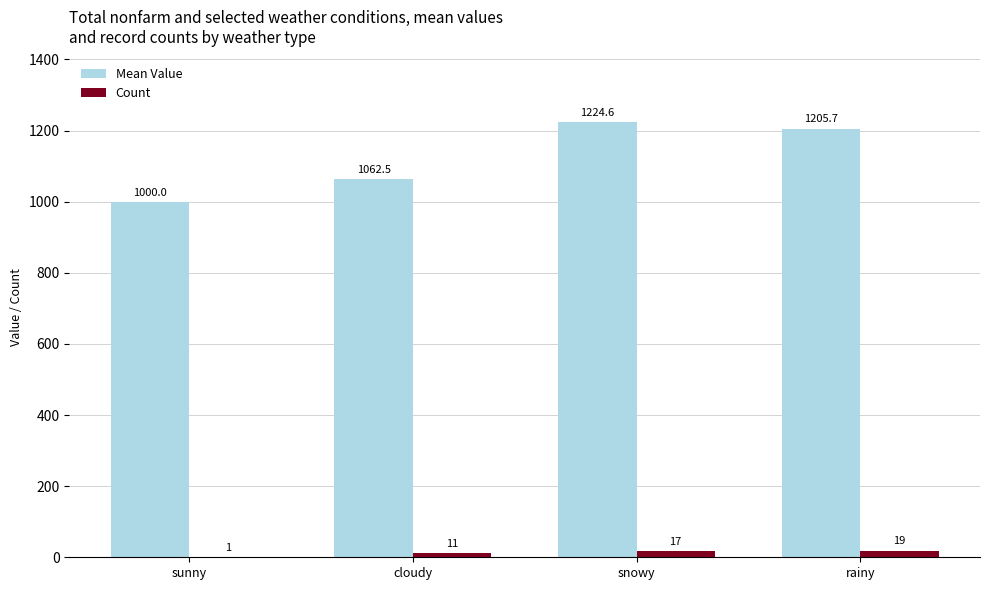

At which label is Count closest to 10?

cloudy